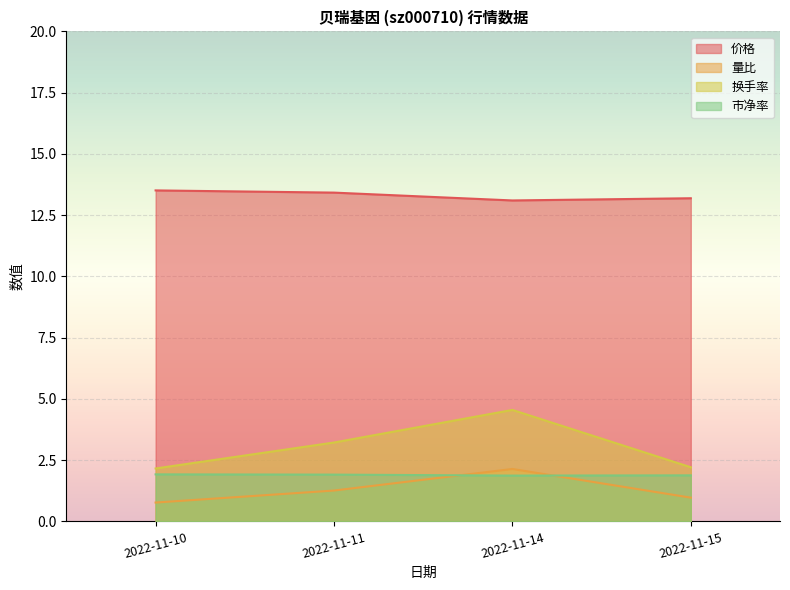

Count the number of data series in this chart.

4